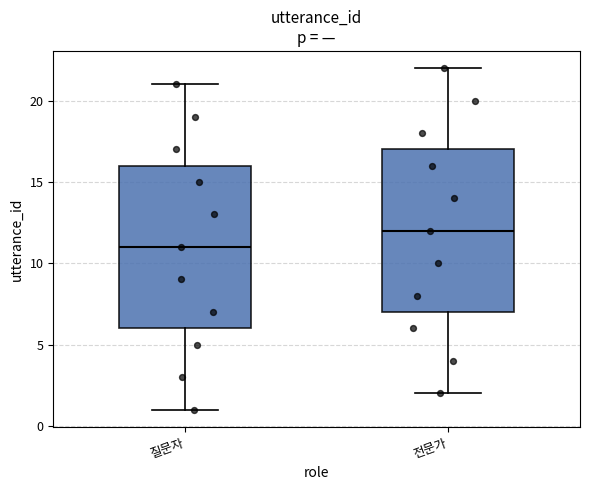

Reading left to right, read every box against the y-axis: the position of its median line, the range the box covers, and the ends of its whiskers. The values are not printed on the chart, so give them approximately, as read against the axis.

질문자: median 11, box 6 to 16, whiskers 1 to 21
전문가: median 12, box 7 to 17, whiskers 2 to 22